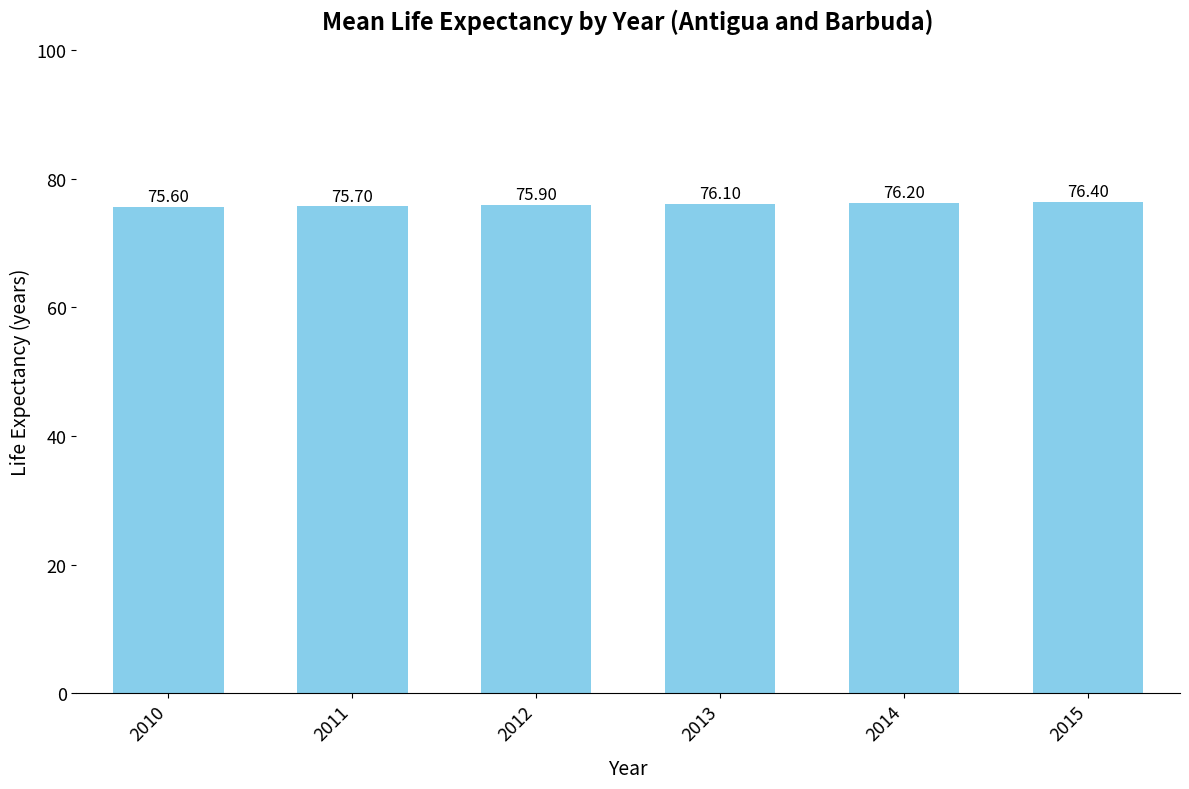

The value at 2011 is 127.0. True or false?

False